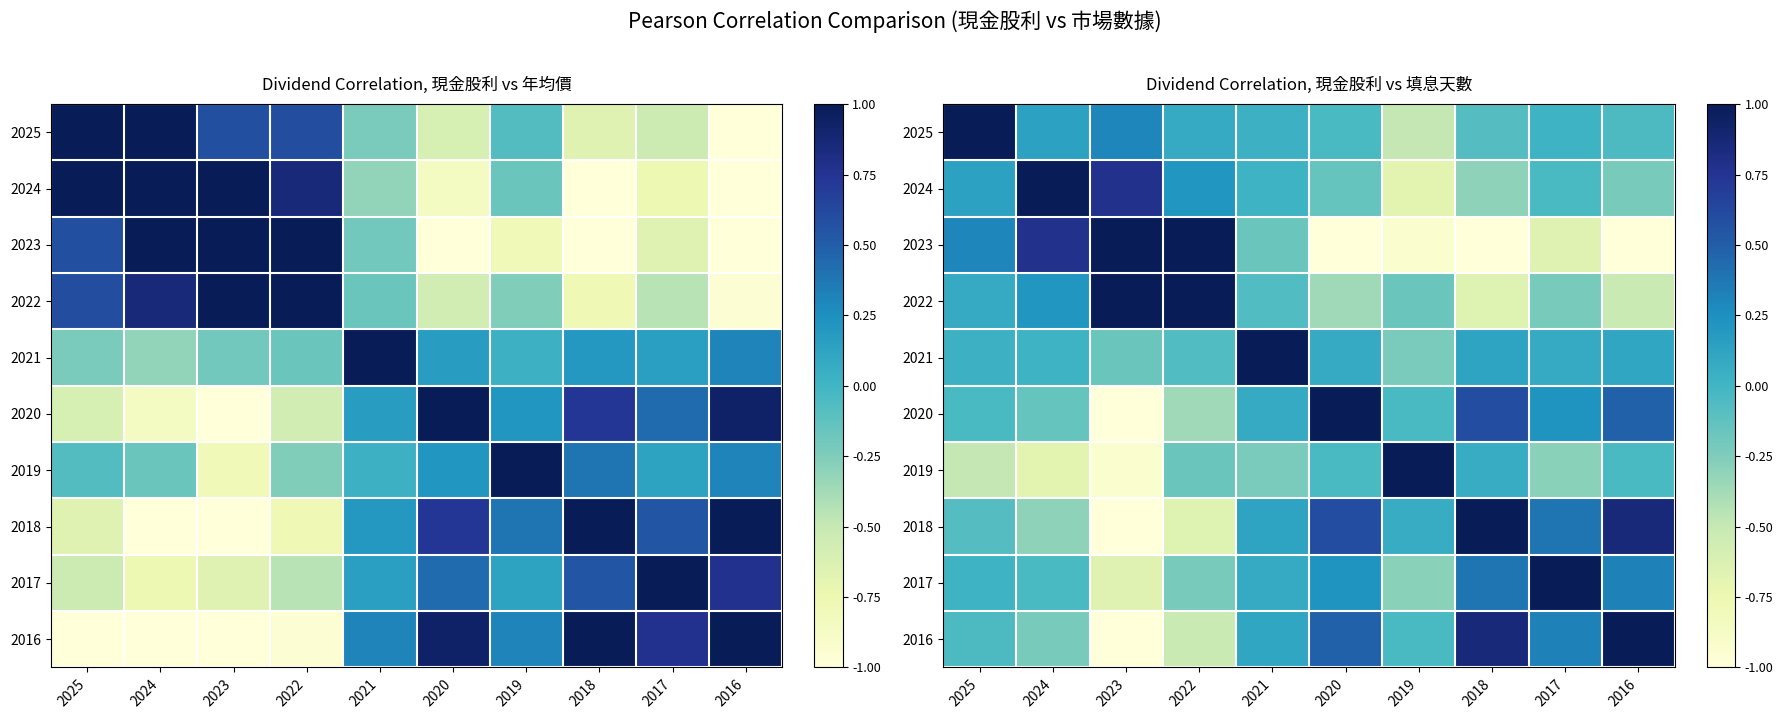

Rank the series by their maximum value, from lowest to highest.

2025, 2024, 2023, 2022, 2021, 2020, 2019, 2018, 2017, 2016